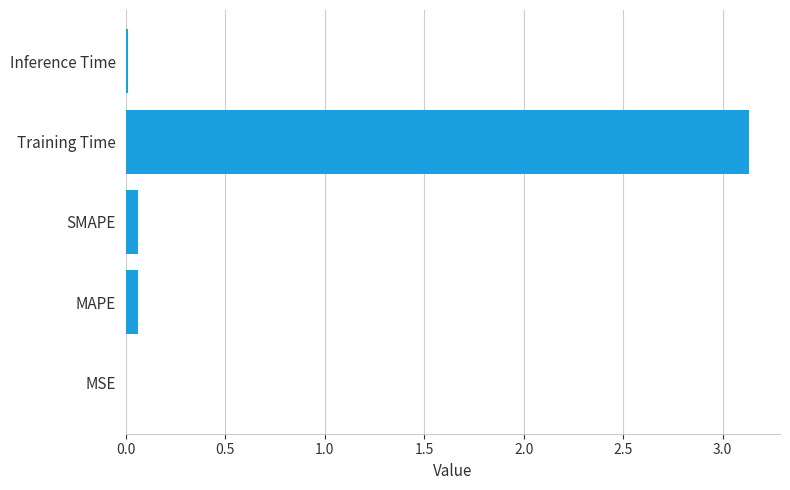

What is the sum of all values?

3.3